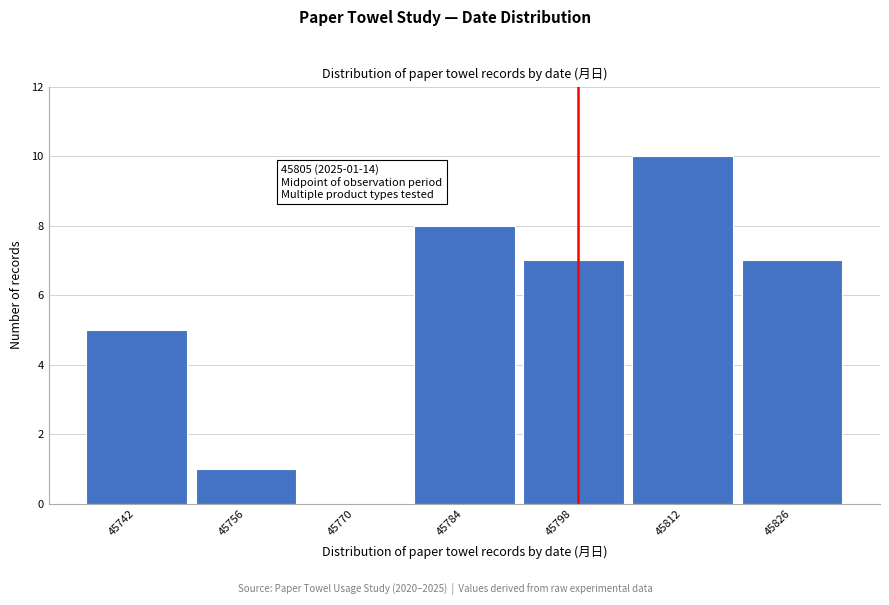

Reading right to left, list all the values displayed in this chart.

45826=7	45812=10	45798=7	45784=8	45770=0	45756=1	45742=5